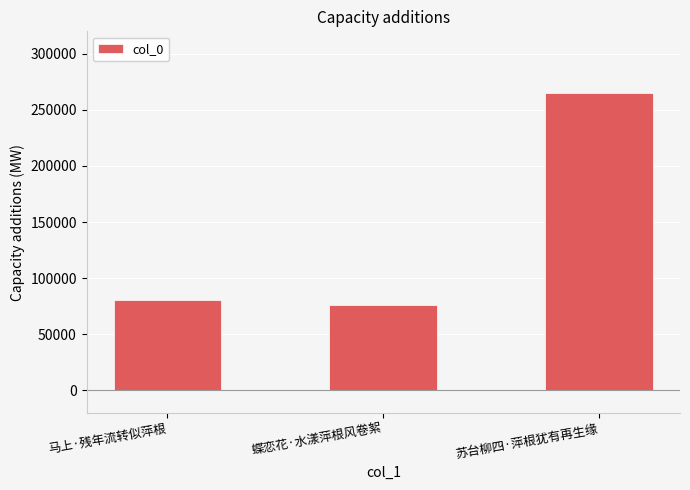

How many data points are less than 80838?

1